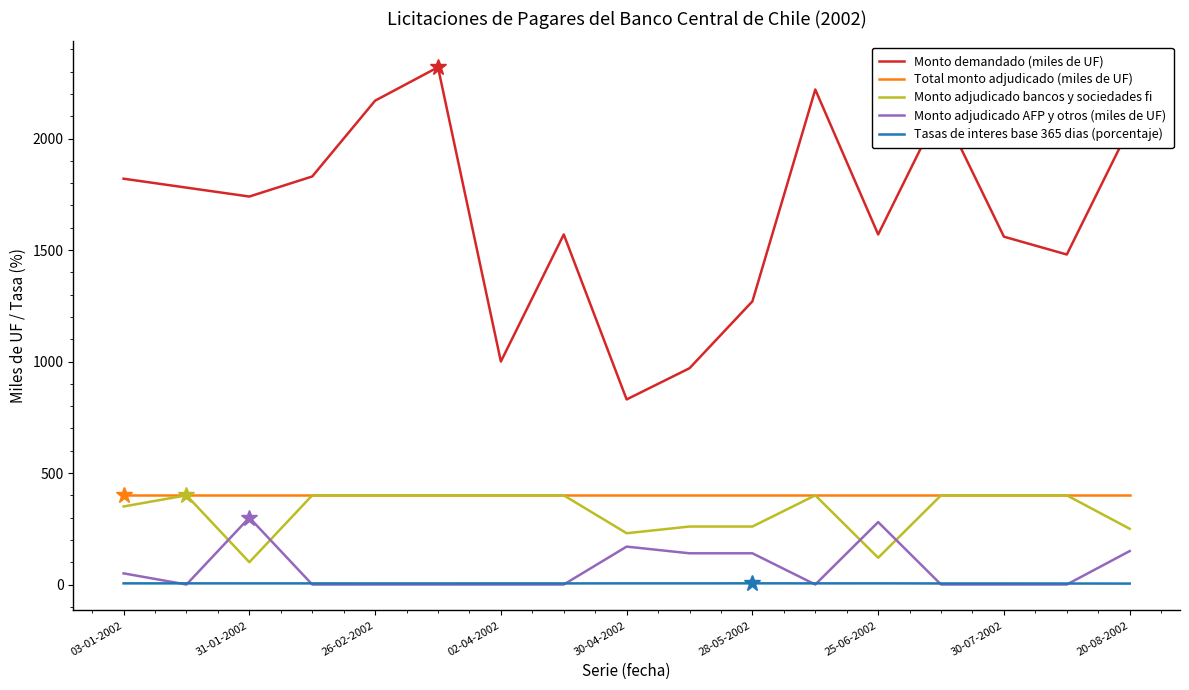

Which series has the largest total across all categories?

Monto demandado (miles de UF)